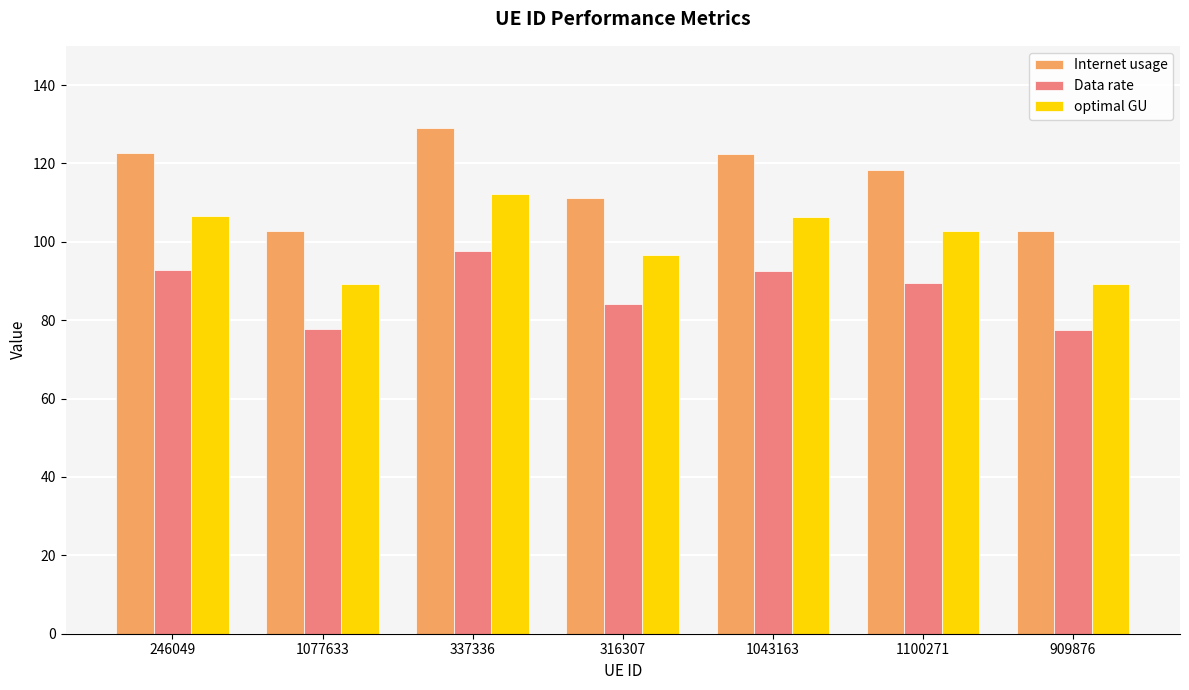

What is the average value of the optimal GU series?

100.5